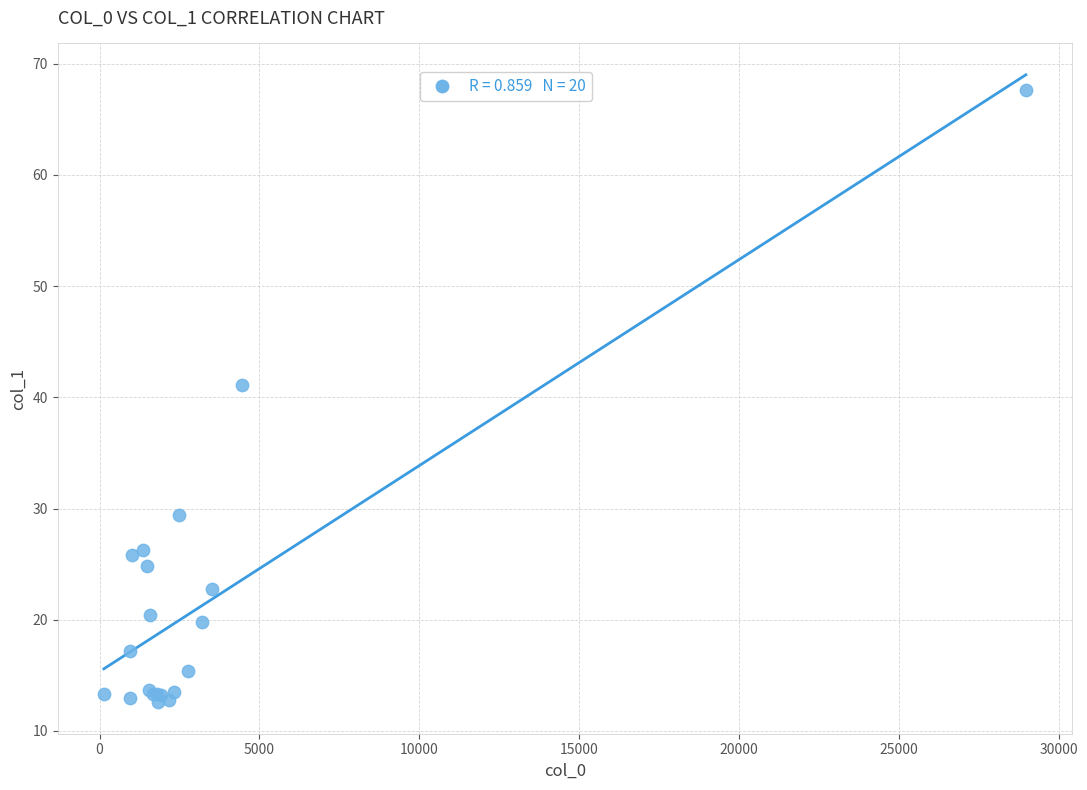

What Y value in the scatter plot is closest to 40?

41.1